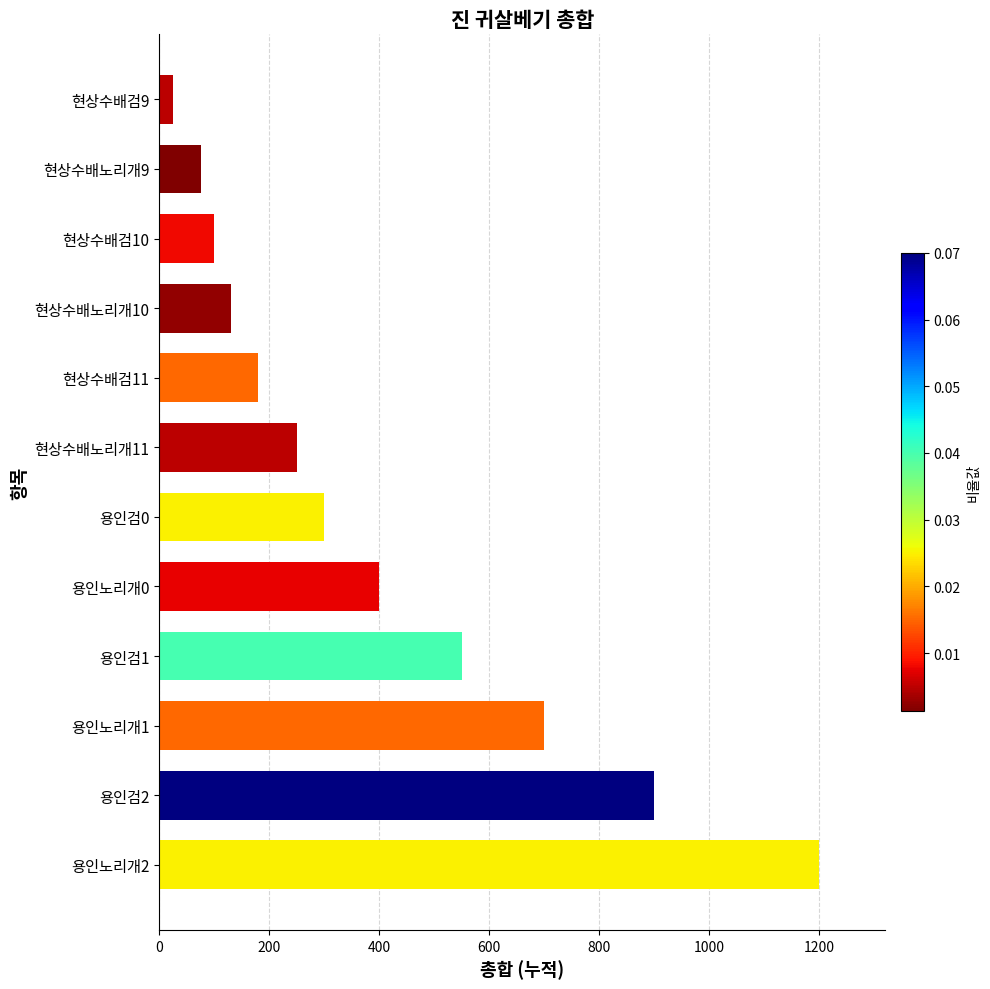

At which category does the chart reach its peak across all series?

용인노리개2